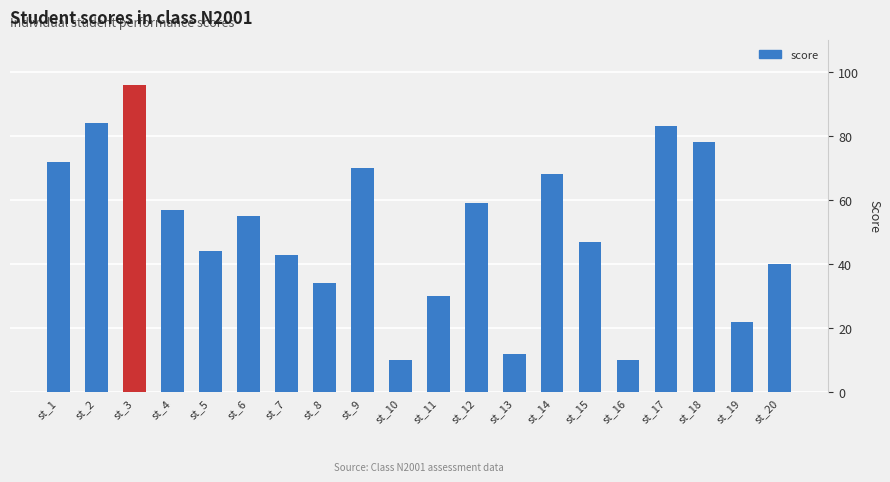

How many categories are shown in the chart?

20